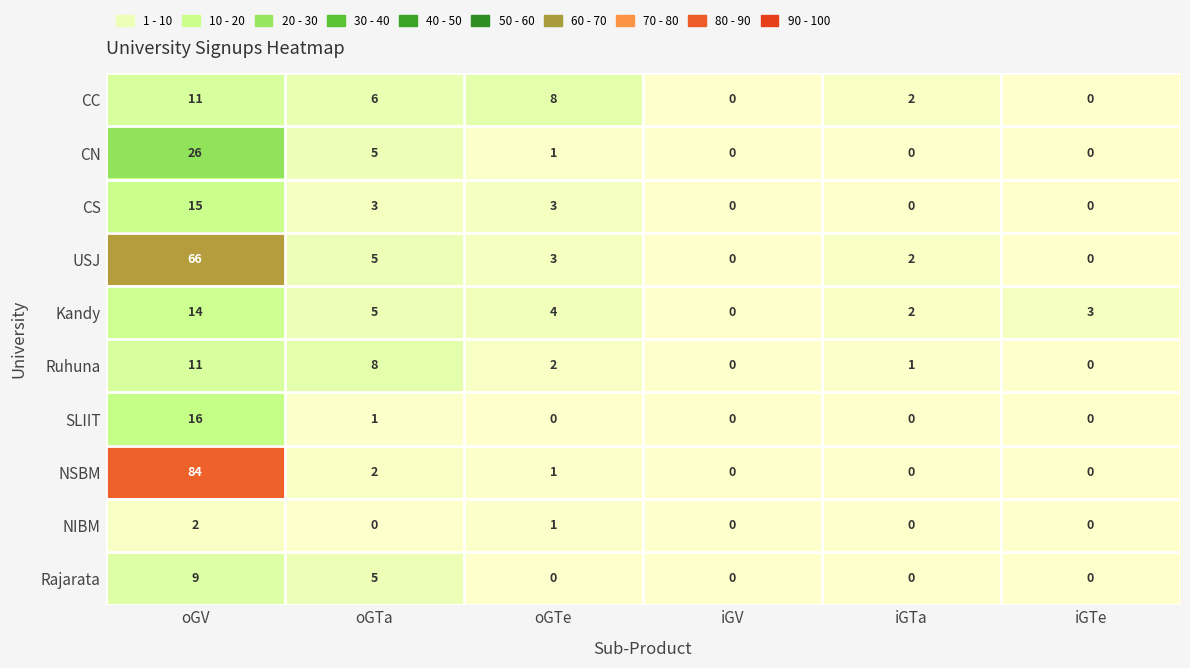

Which series has the widest spread of values?

NSBM